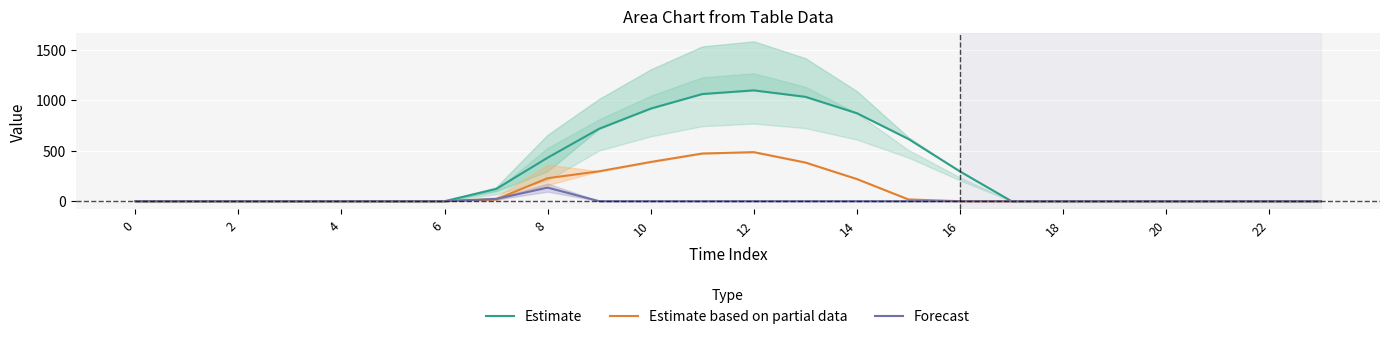

What are all the series names shown in the legend?

Estimate, Estimate based on partial data, Forecast